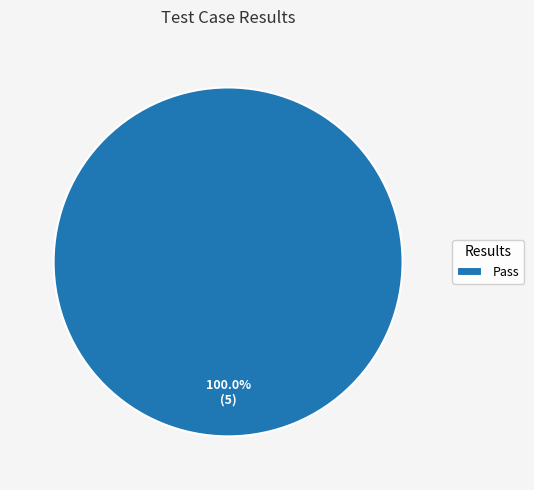

Rank the categories by value from lowest to highest.

Pass